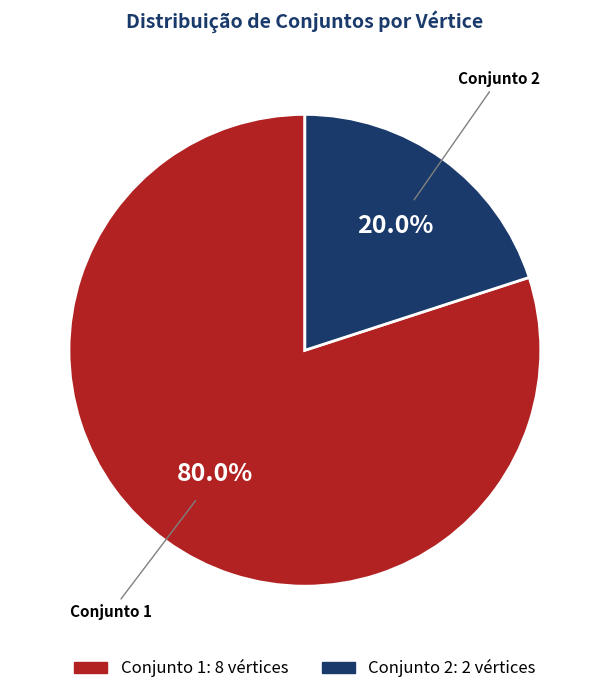

Does any single category account for the majority?

Yes